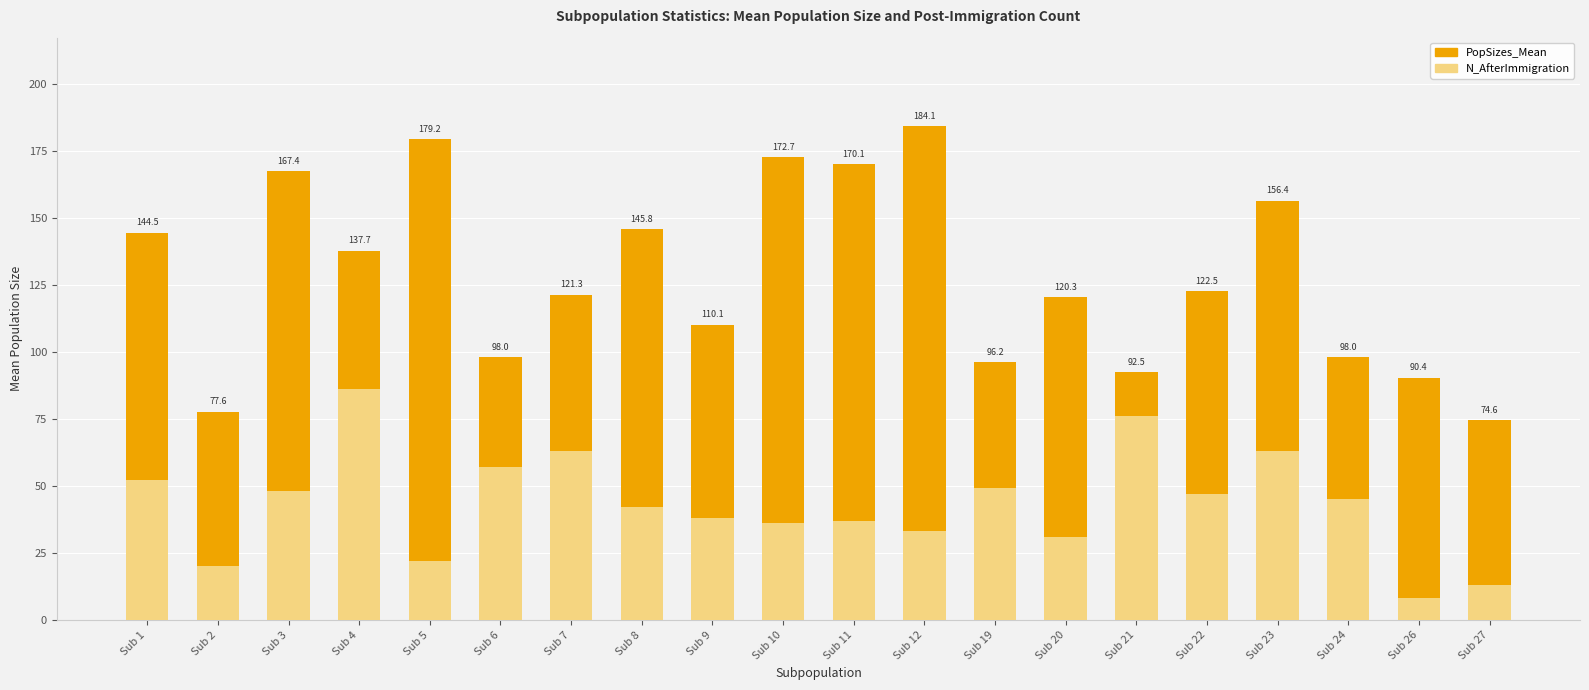

What is the difference between the highest and lowest values at Sub 8?

103.8